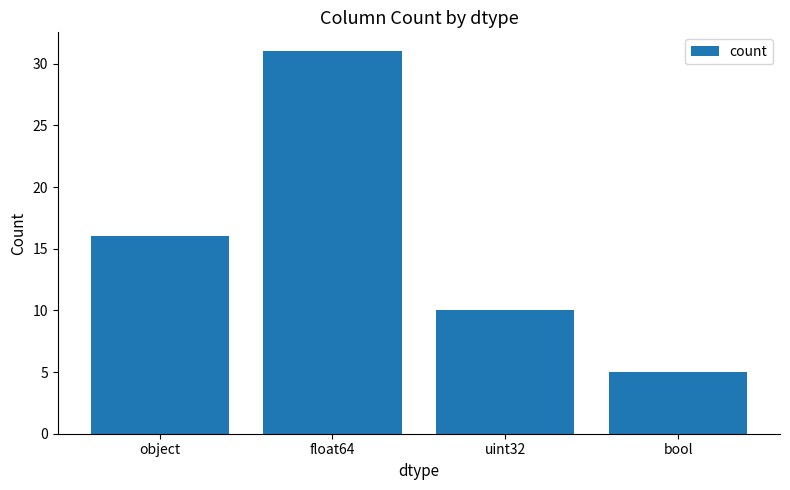

What is the difference between the maximum and minimum values?

26